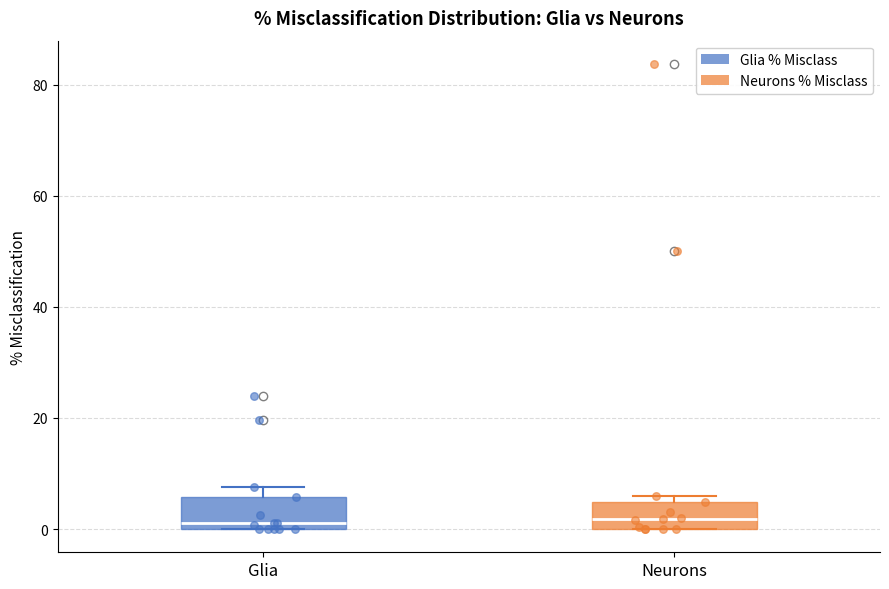

Reading left to right, read every box against the y-axis: the position of its median line, the range the box covers, and the ends of its whiskers. The values are not printed on the chart, so give them approximately, as read against the axis.

Glia: median 2, box 0 to 6, whiskers 0 to 8
Neurons: median 2, box 0 to 4, whiskers 0 to 6